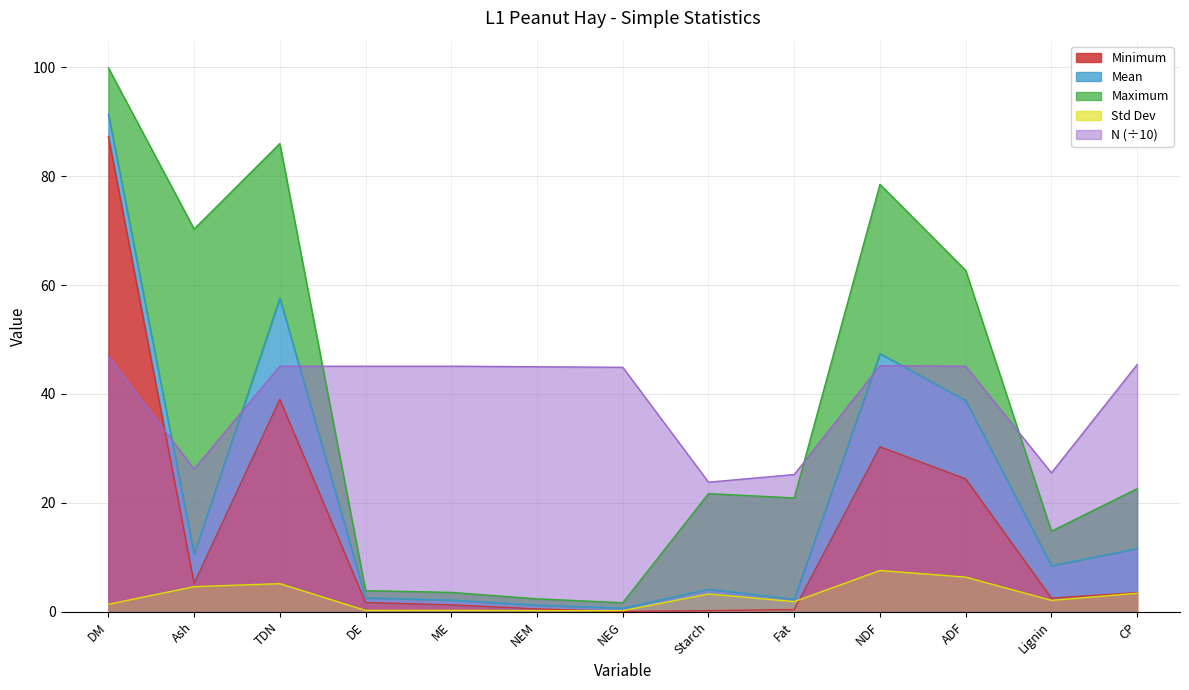

Reading left to right, list all the values displayed in this chart.

Mean: DM=91.4	Ash=10.6	TDN=57.6	DE=2.6	ME=2.1	NEM=1.2	NEG=0.7	Starch=4.1	Fat=2.3	NDF=47.4	ADF=38.8	Lignin=8.5	CP=11.6
Std Dev: DM=1.4	Ash=4.6	TDN=5.2	DE=0.2	ME=0.2	NEM=0.2	NEG=0.2	Starch=3.3	Fat=1.9	NDF=7.6	ADF=6.4	Lignin=2.1	CP=3.4
Minimum: DM=87.3	Ash=5.2	TDN=39.0	DE=1.7	ME=1.3	NEM=0.5	NEG=0.1	Starch=0.2	Fat=0.4	NDF=30.3	ADF=24.4	Lignin=2.5	CP=3.5
Maximum: DM=99.9	Ash=70.3	TDN=86.0	DE=3.9	ME=3.5	NEM=2.4	NEG=1.7	Starch=21.7	Fat=20.9	NDF=78.5	ADF=62.7	Lignin=14.8	CP=22.6
N: DM=46.9	Ash=26.2	TDN=45.1	DE=45.1	ME=45.1	NEM=45.0	NEG=44.9	Starch=23.8	Fat=25.2	NDF=45.2	ADF=45.1	Lignin=25.5	CP=45.4